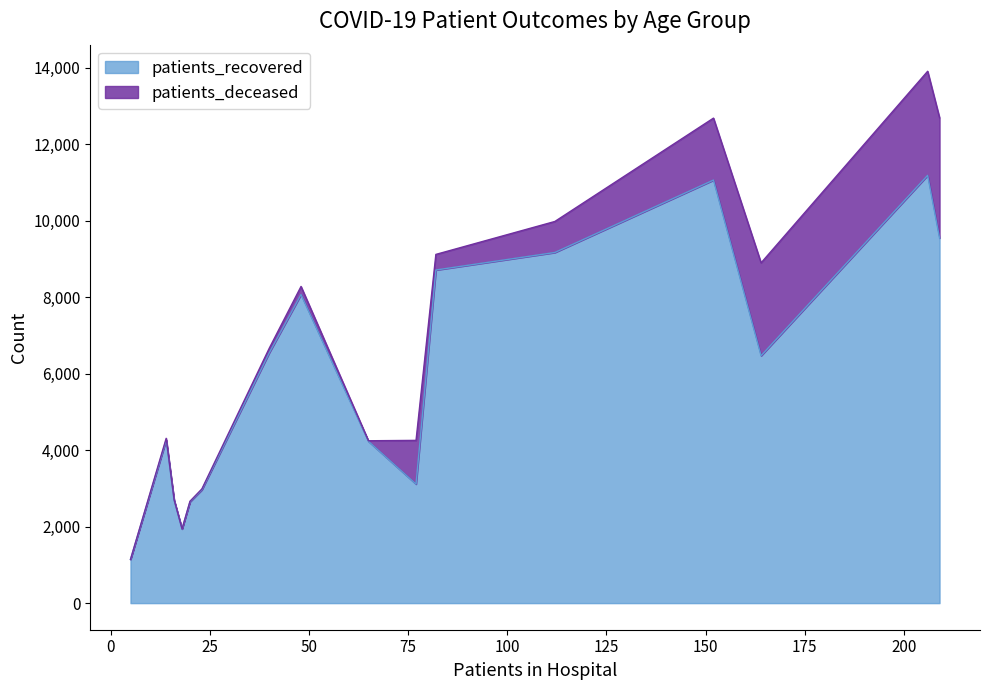

Rank the series by their maximum value, from lowest to highest.

patients_deceased, patients_recovered